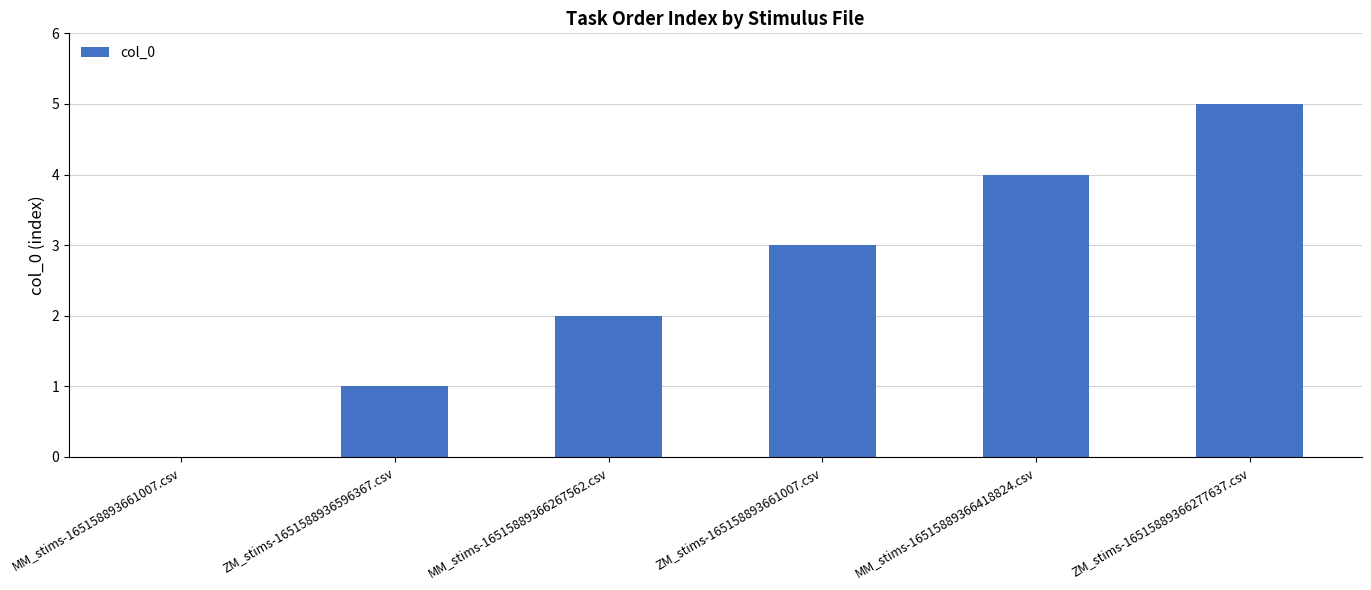

Count the number of data series in this chart.

1